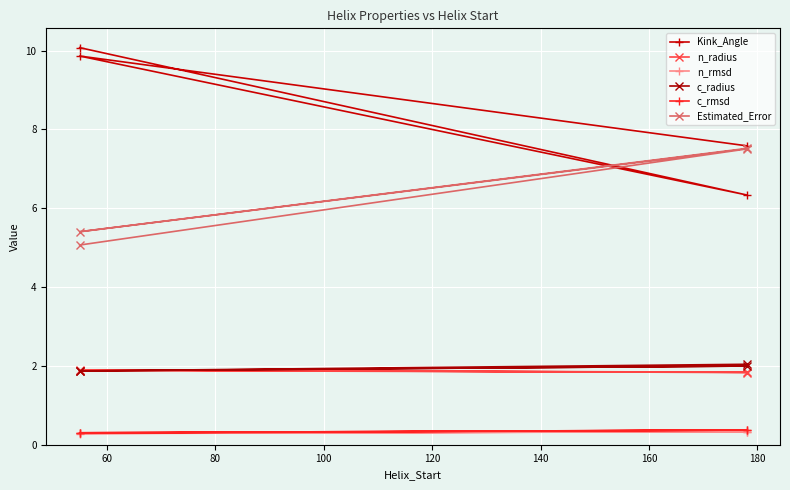

True or false: n_rmsd and n_radius cross at least once.

False